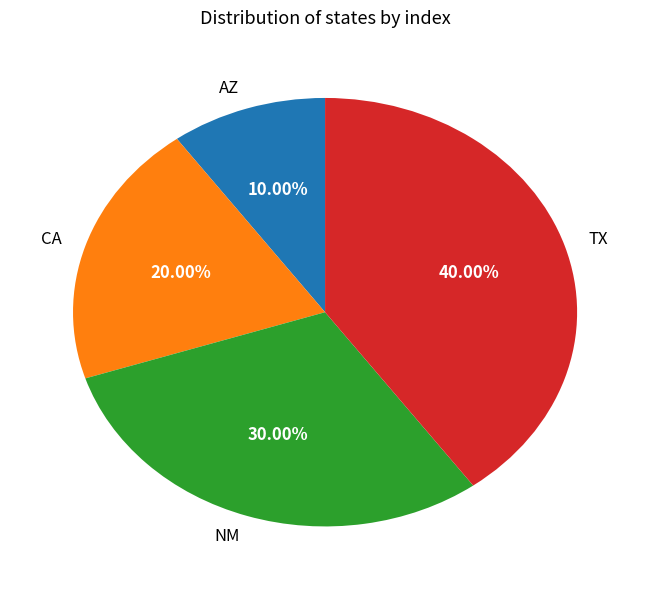

Which category has the smallest portion of the pie?

AZ